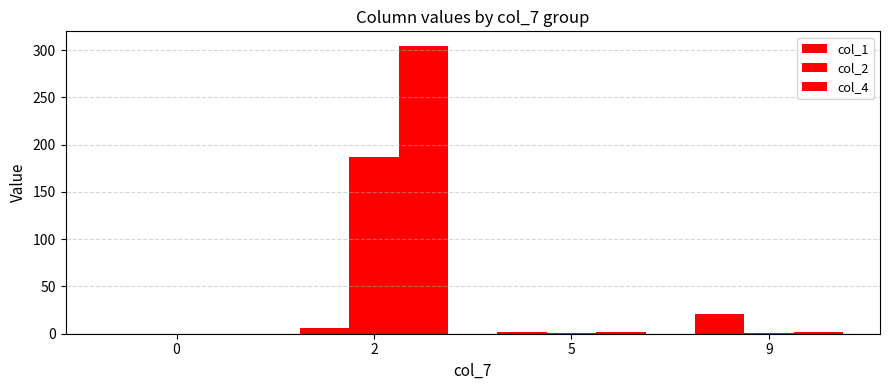

How many series are shown in this chart?

3